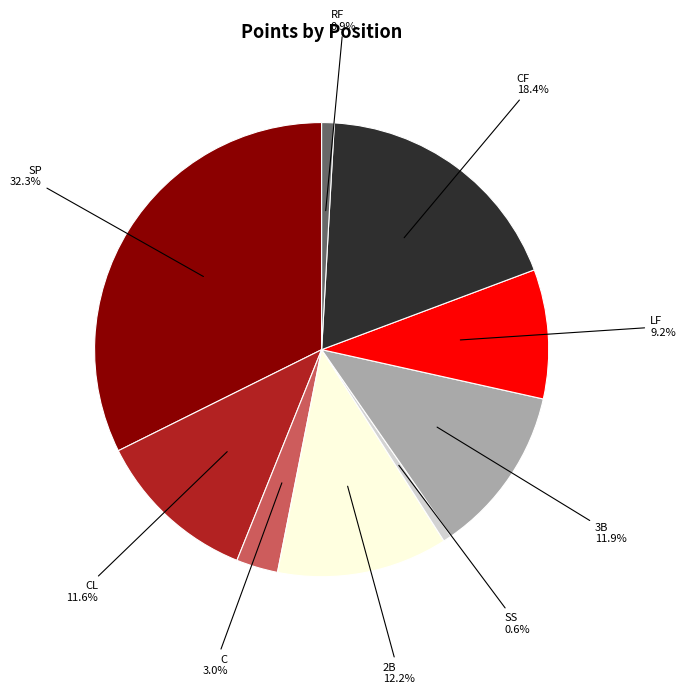

Does any single category account for the majority?

No